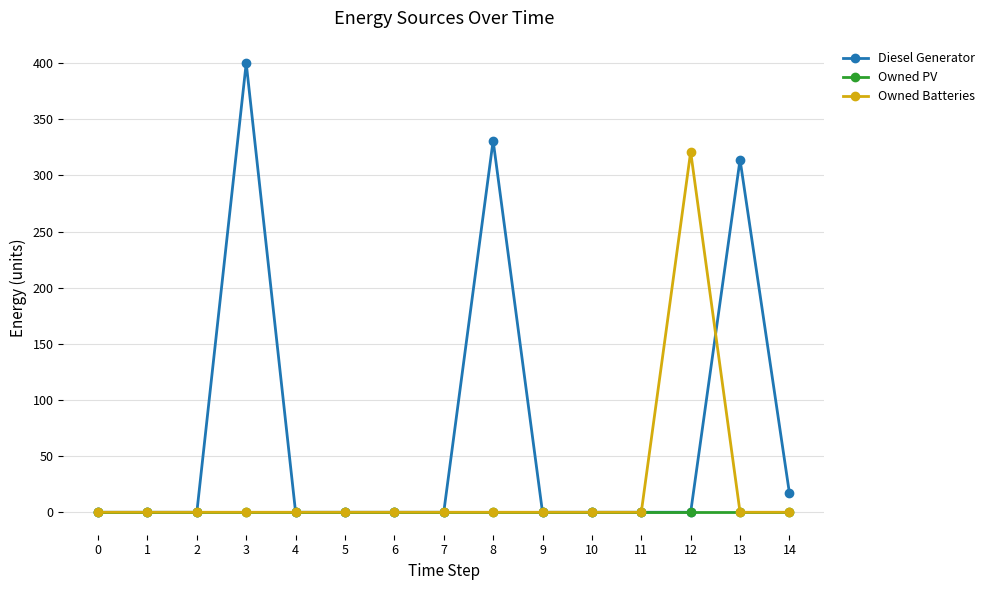

Is the value of Owned PV at 1 greater than the value of Diesel Generator at 8?

No